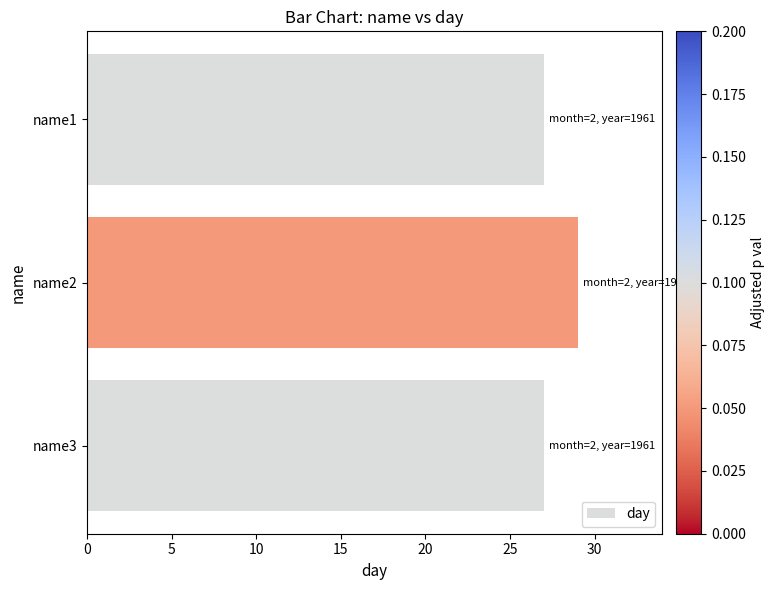

True or false: the data shows 29 at name2.

True